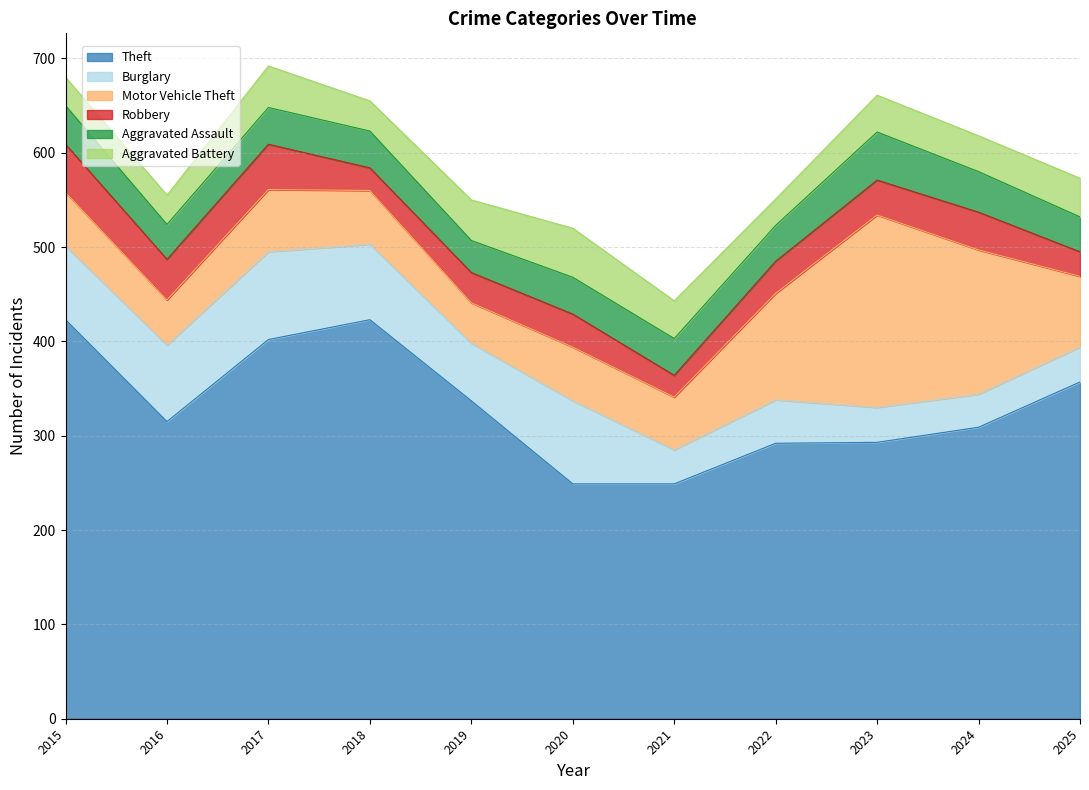

How many values in the Aggravated Battery series exceed 39?

5